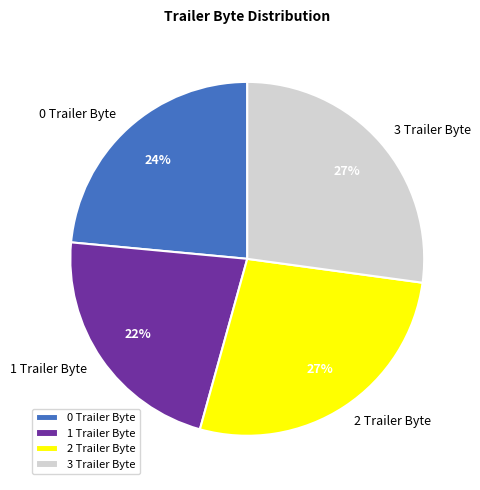

To the nearest percent, what is the difference between the largest and smallest slice percentages?

5%